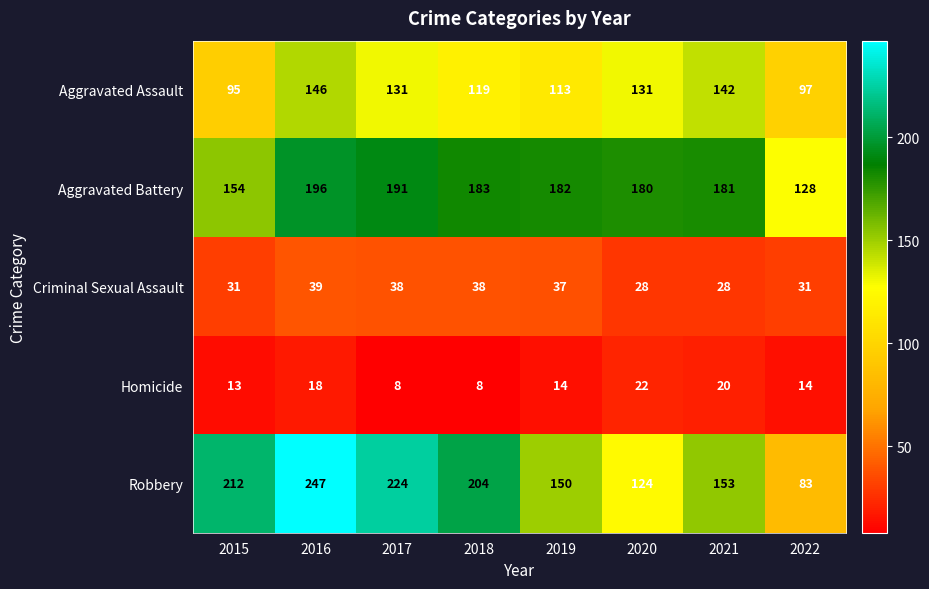

What is the difference between the maximum and minimum values in the Aggravated Assault series?

51